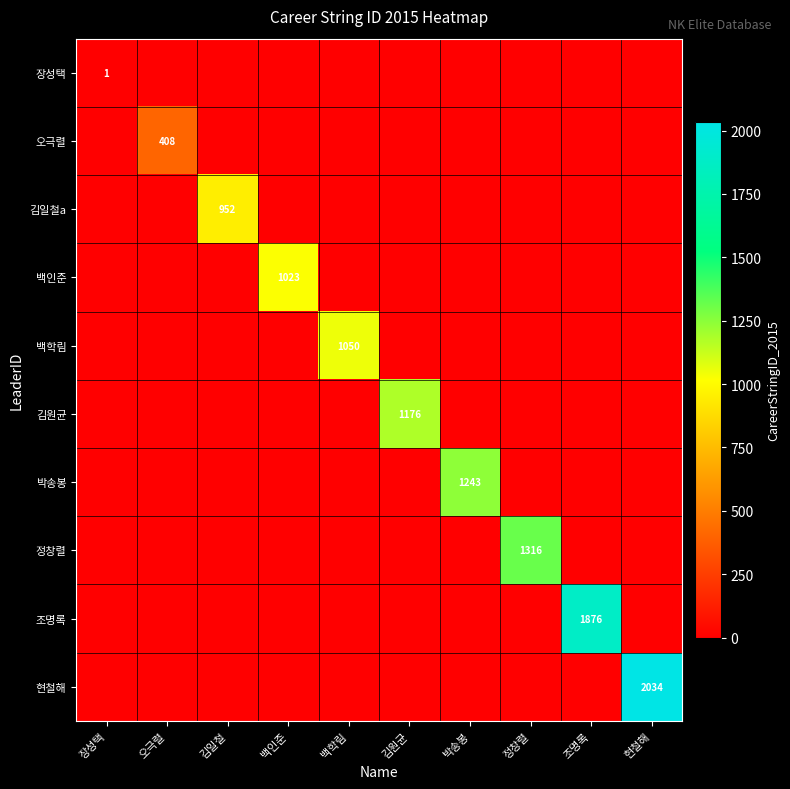

What is the average value of the 조명록 series?

188